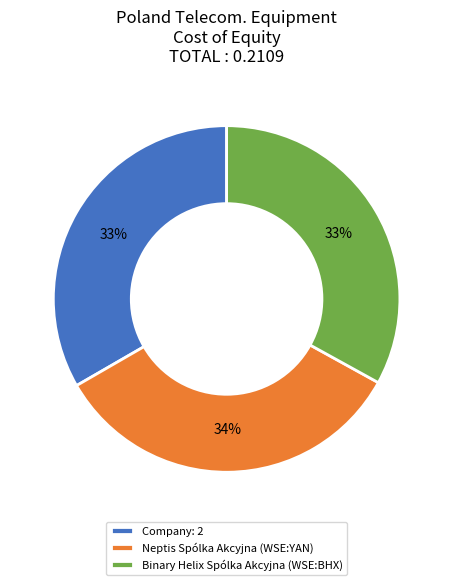

Do Binary Helix Spólka Akcyjna (WSE:BHX) and Company: 2 together represent more than half of the pie?

Yes